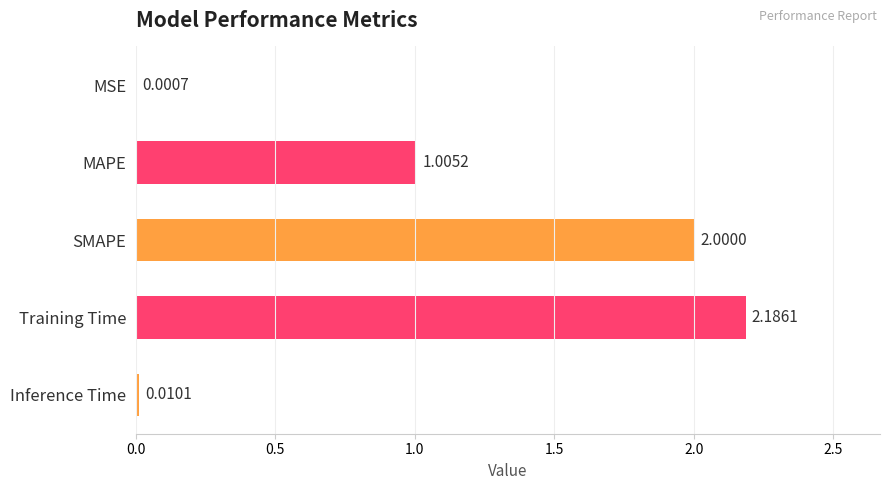

Which has a higher value, Training Time or MSE?

Training Time